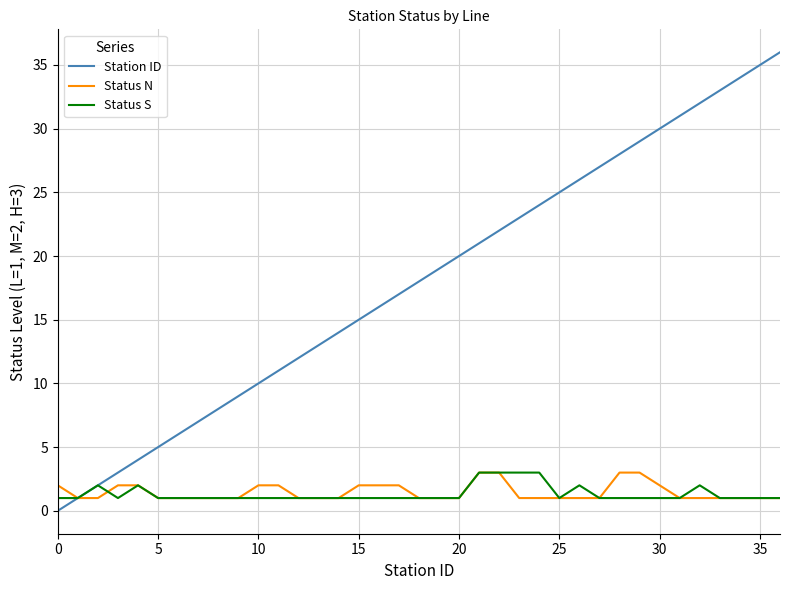

Reading left to right, transcribe all the data shown in this chart.

Station ID: 0	1	2	3	4	5	6	7	8	9	10	11	12	13	14	15	16	17	18	19	20	21	22	23	24	25	26	27	28	29	30	31	32	33	34	35	36
Status N: 2	1	1	2	2	1	1	1	1	1	2	2	1	1	1	2	2	2	1	1	1	3	3	1	1	1	1	1	3	3	2	1	1	1	1	1	1
Status S: 1	1	2	1	2	1	1	1	1	1	1	1	1	1	1	1	1	1	1	1	1	3	3	3	3	1	2	1	1	1	1	1	2	1	1	1	1